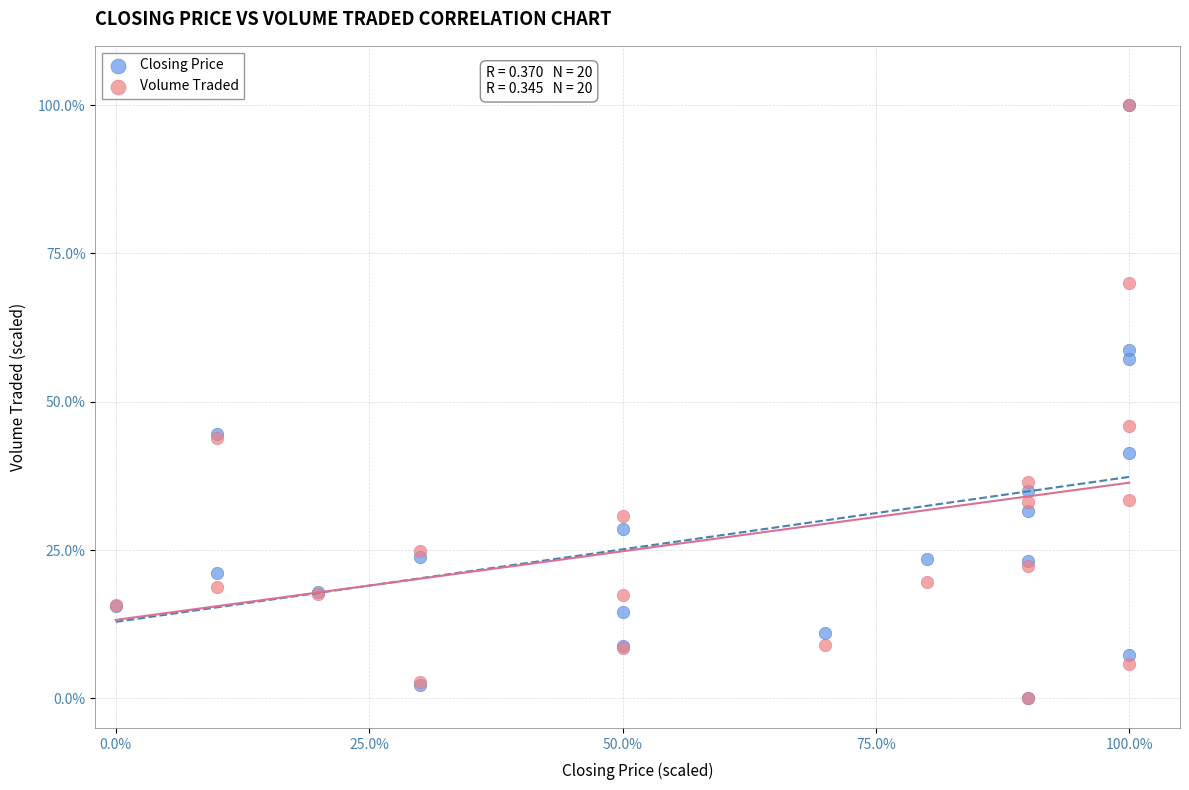

What are all the series names shown in the legend?

Closing Price, Volume Traded